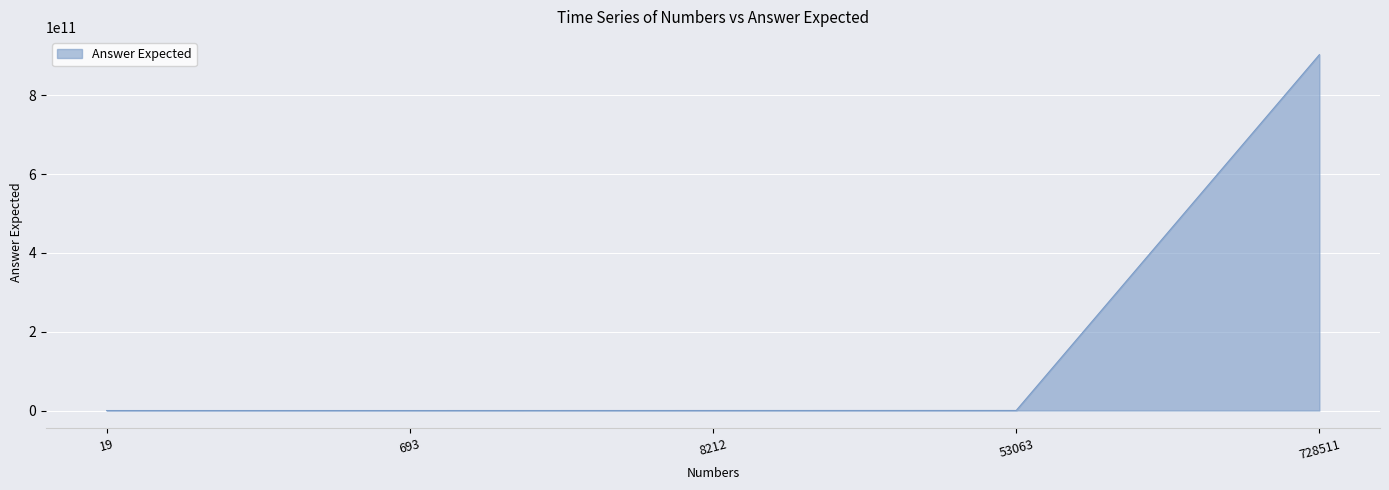

Where is the data nearest to the value 451684236976?

53063